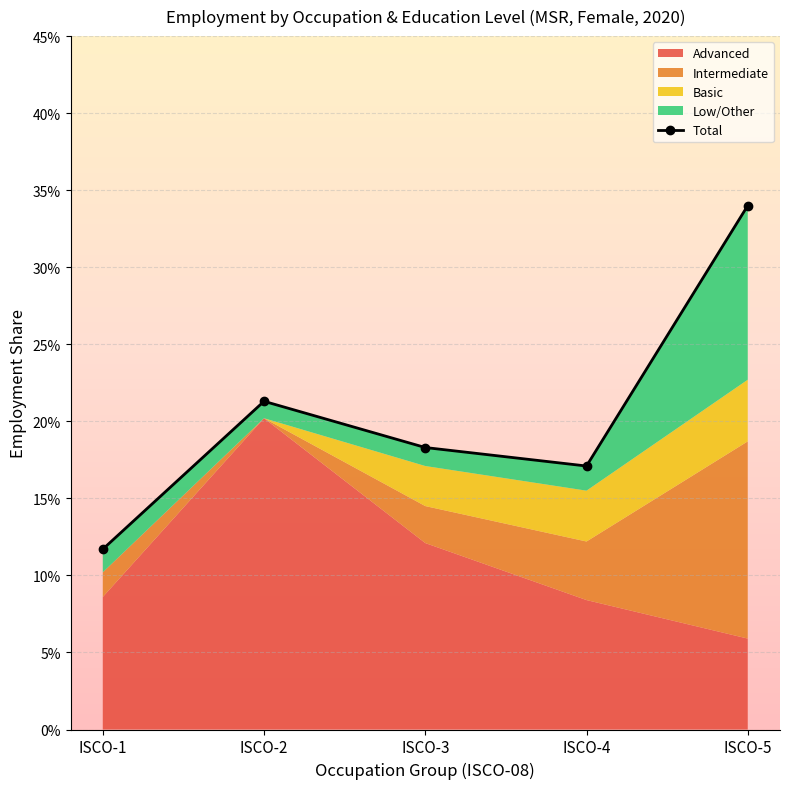

Where is the first local maximum?

ISCO-2